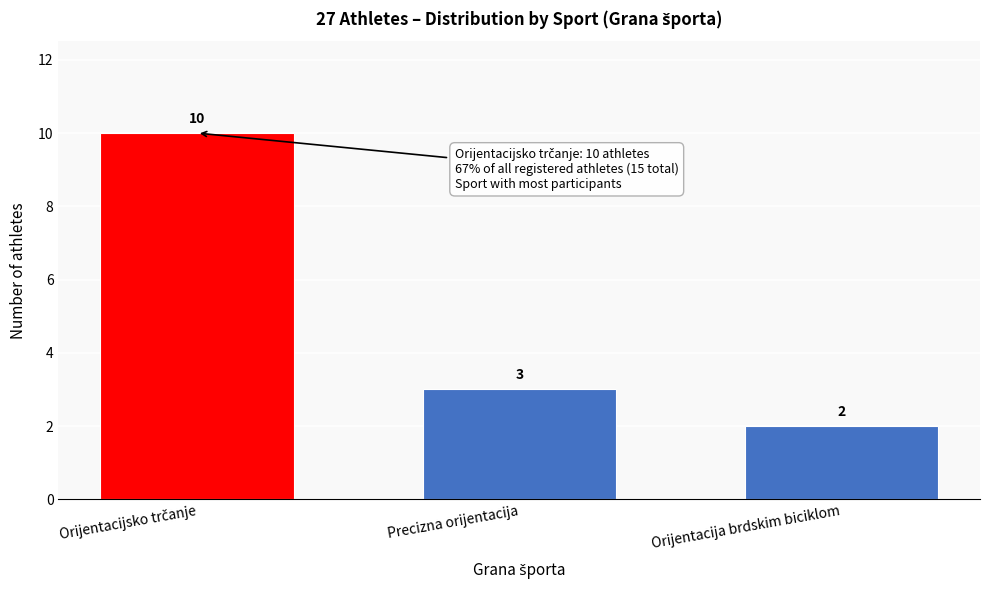

Reading left to right, extract all data points from this chart.

10	3	2